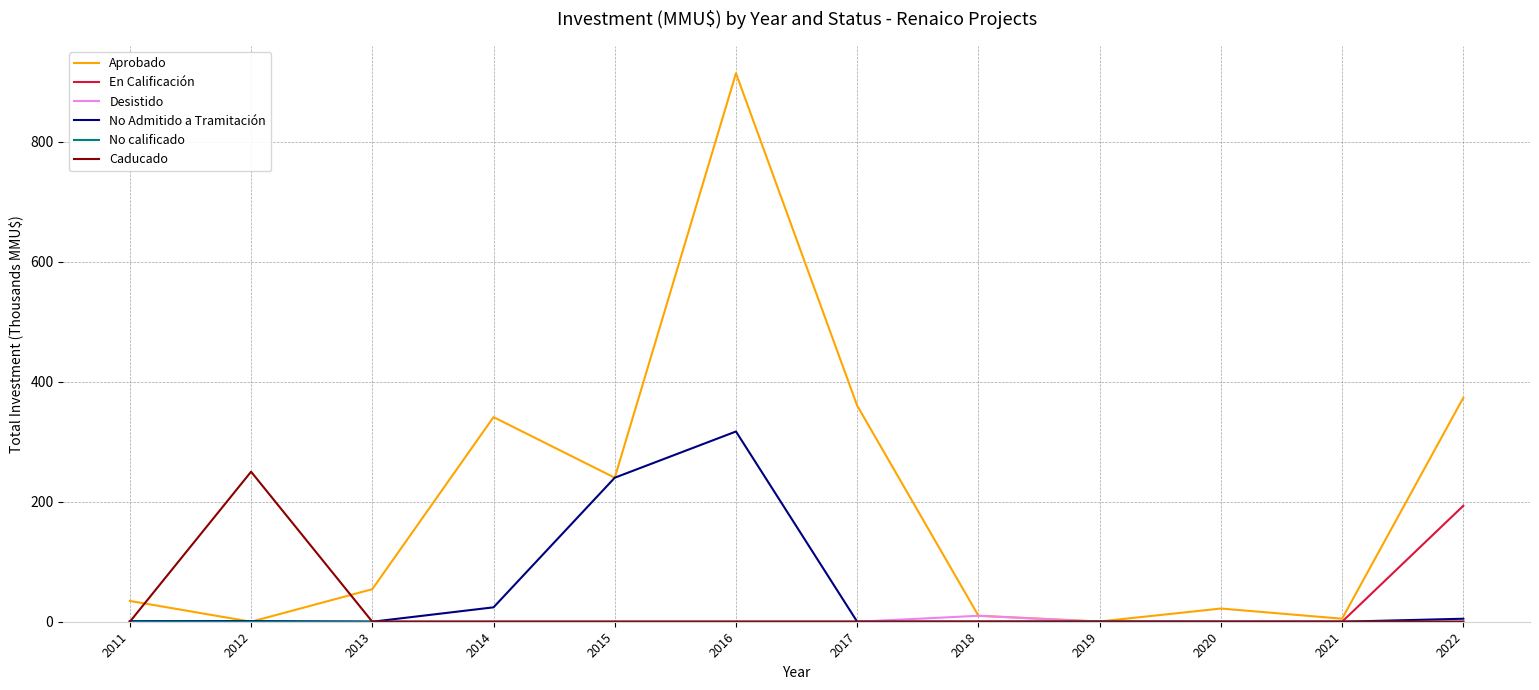

The value of Aprobado at 2011 is 34.6. True or false?

True